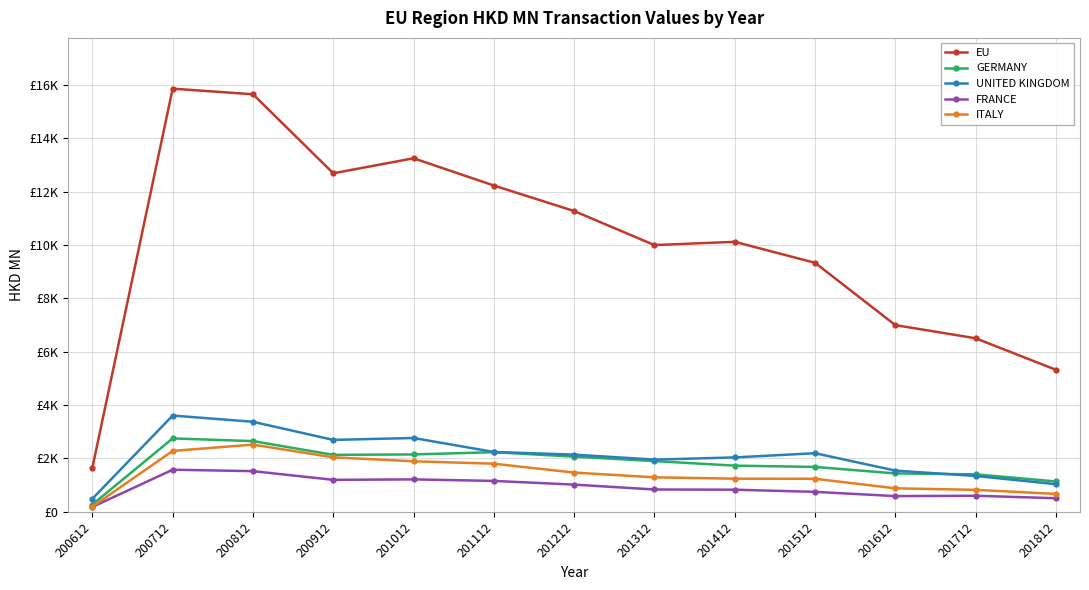

At which category is the sum across all series the highest?

200712